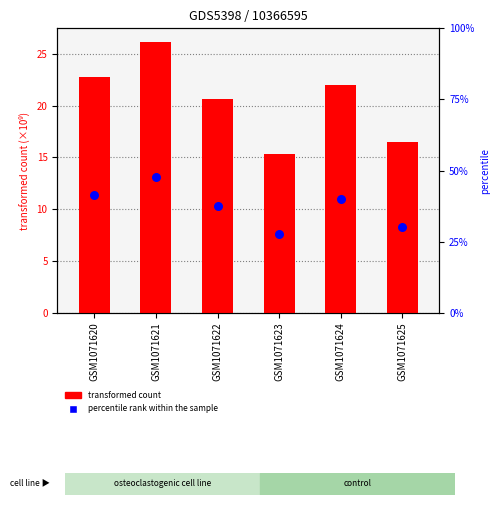

What is the total value across all series at GSM1071624?

33.0